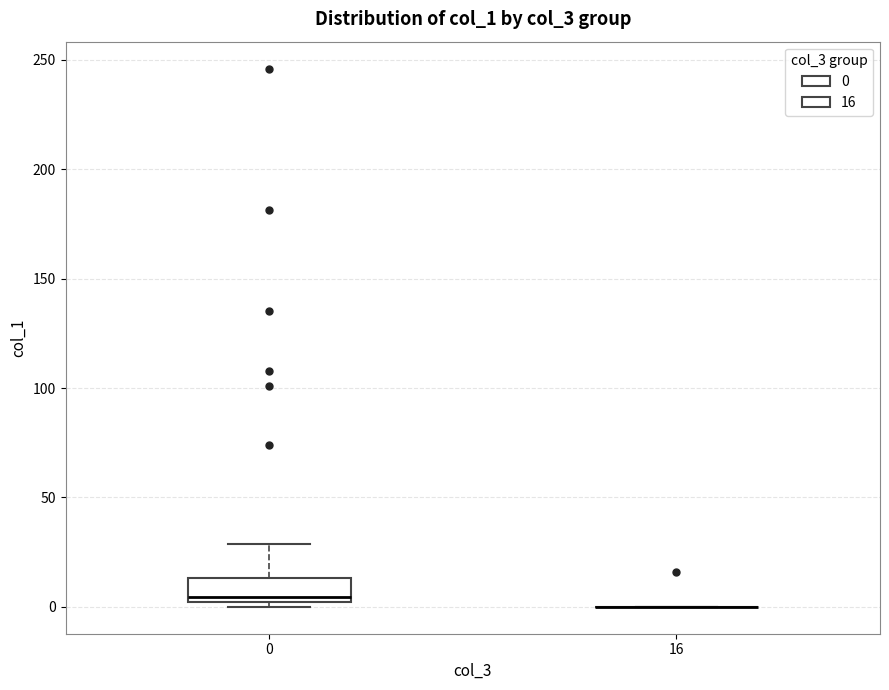

Reading left to right, transcribe this box plot: for each box, give where its median line is, the range the box spans, and where its two whiskers end, as read against the y-axis. The values are not printed on the chart, so give them approximately, as read against the axis.

0: median 5, box 0 to 15, whiskers 0 (just below the box's lower edge) to 30
16: box collapsed to a line at 0, whiskers 0 to 0